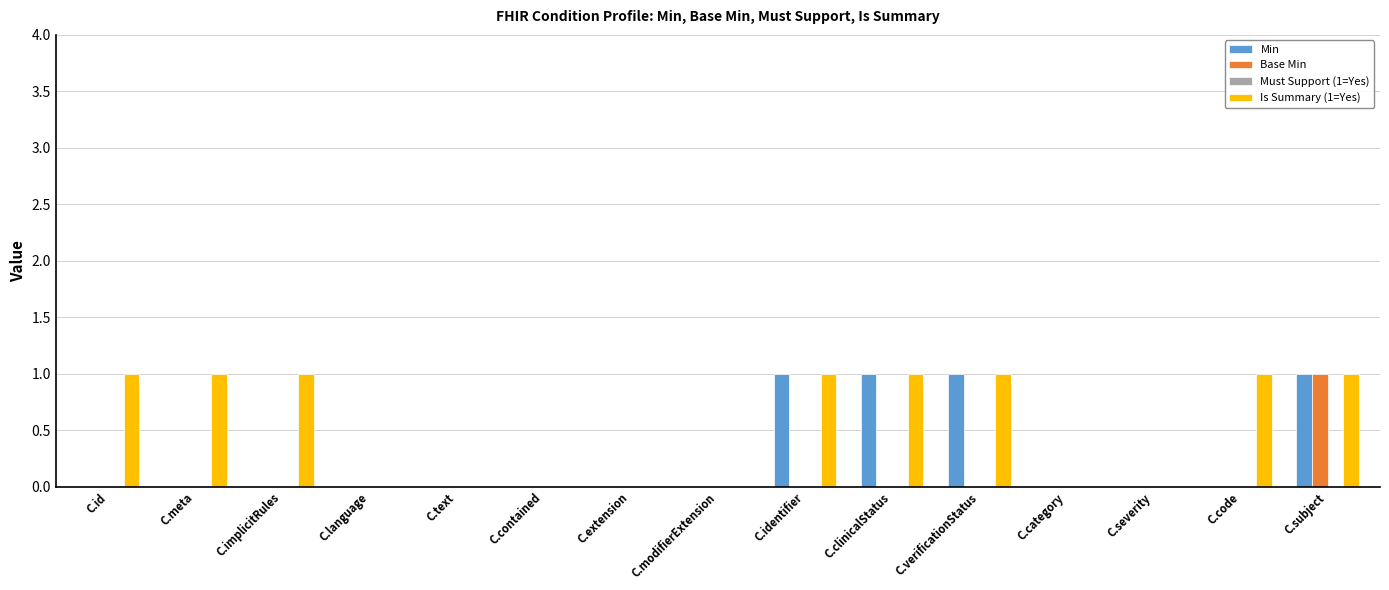

Which series changed the most between C.meta and C.severity?

Is Summary (1=Yes)